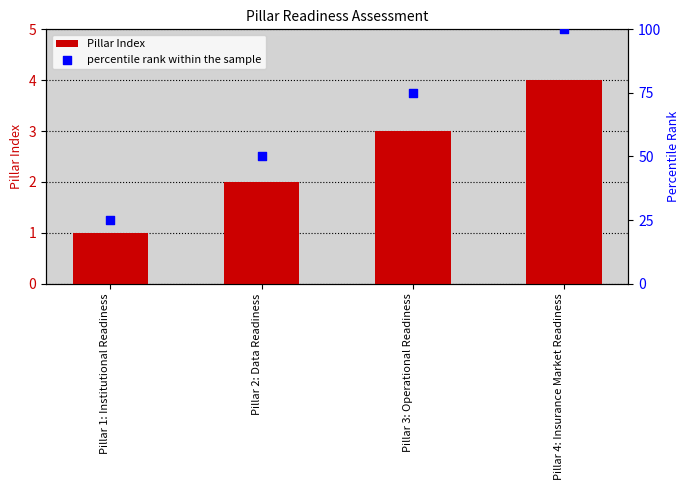

Which series contains the lowest Y value?

Pillar Index